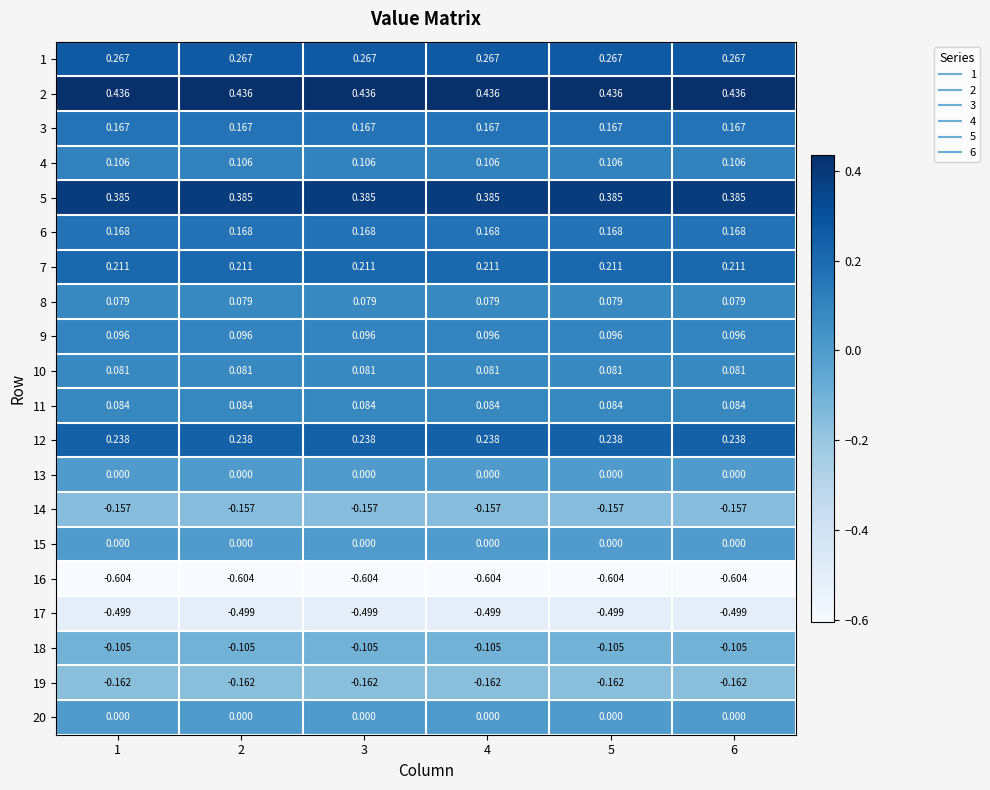

Is the value of 6 at 2 greater than the value of 16 at 6?

Yes